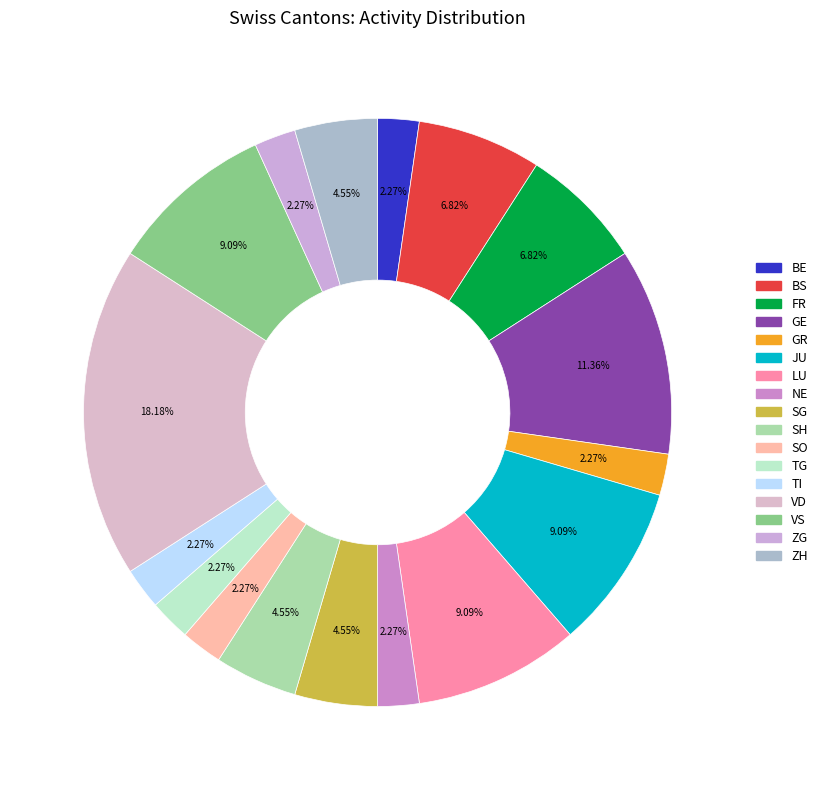

Approximately how many times larger is the value at BE compared to LU?

0.2